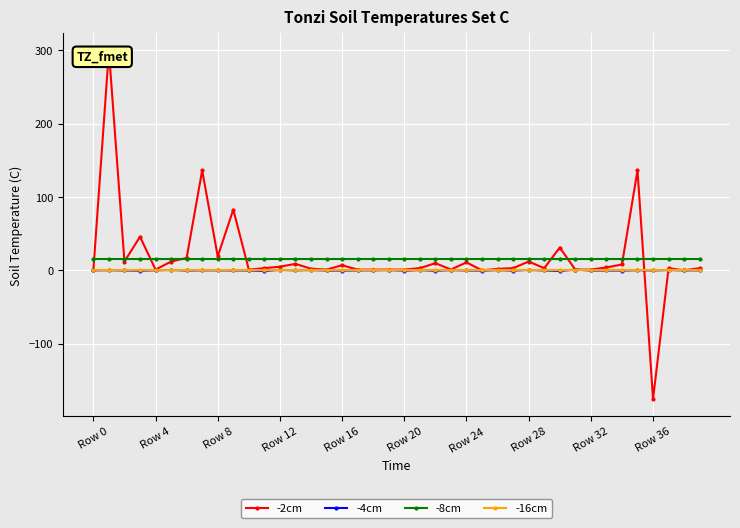

True or false: -8cm and -16cm cross at least once.

False